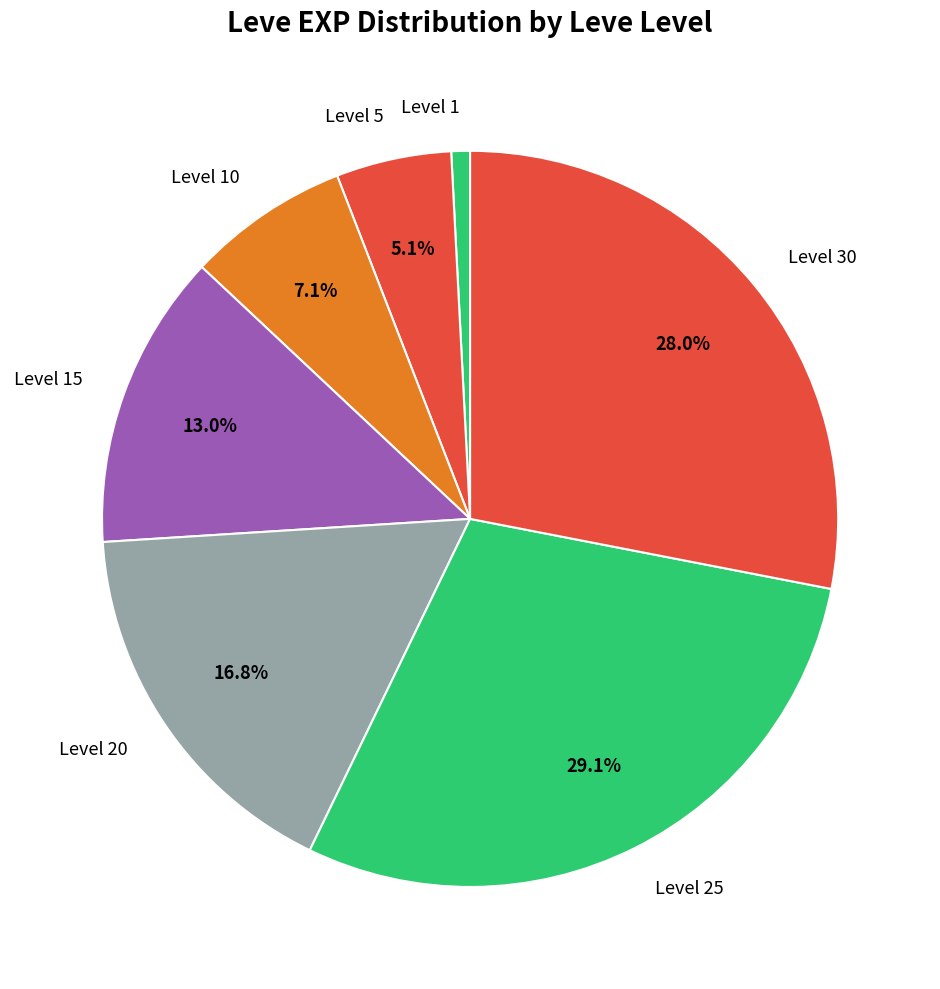

How many segments does this pie chart have?

7